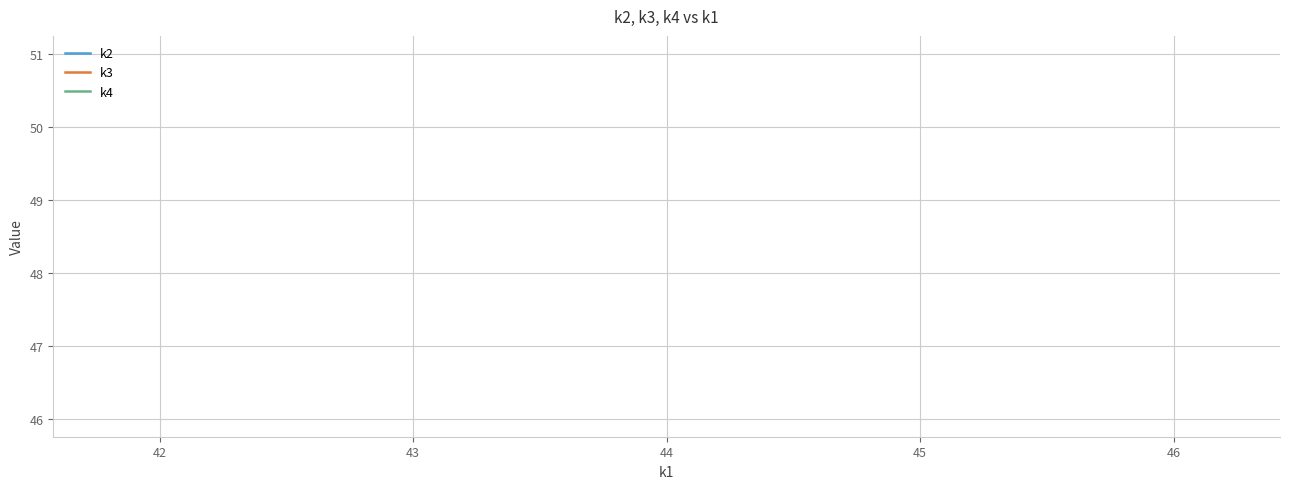

The value of k2 at 44 is 24. True or false?

False